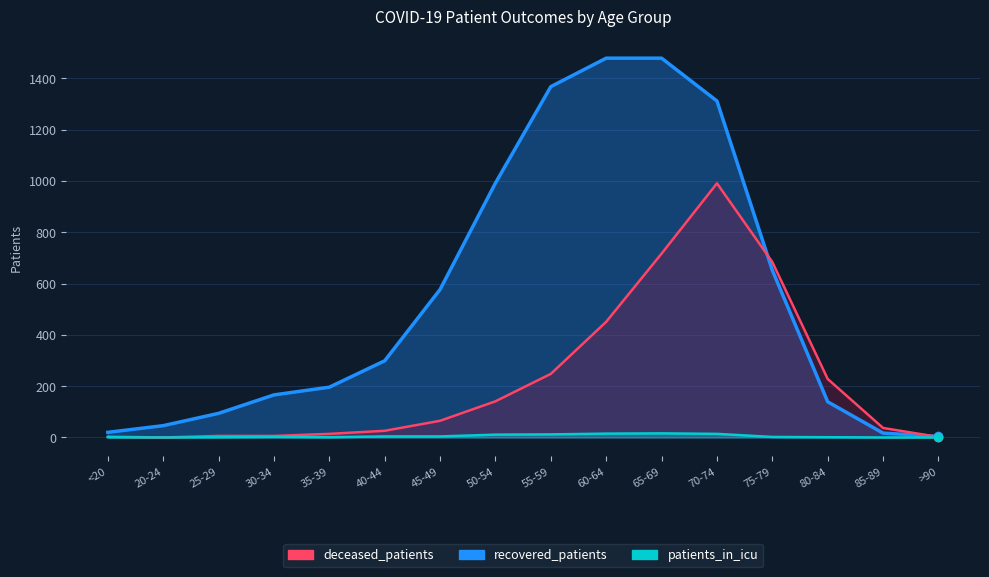

What is the maximum value shown in the chart?

1479